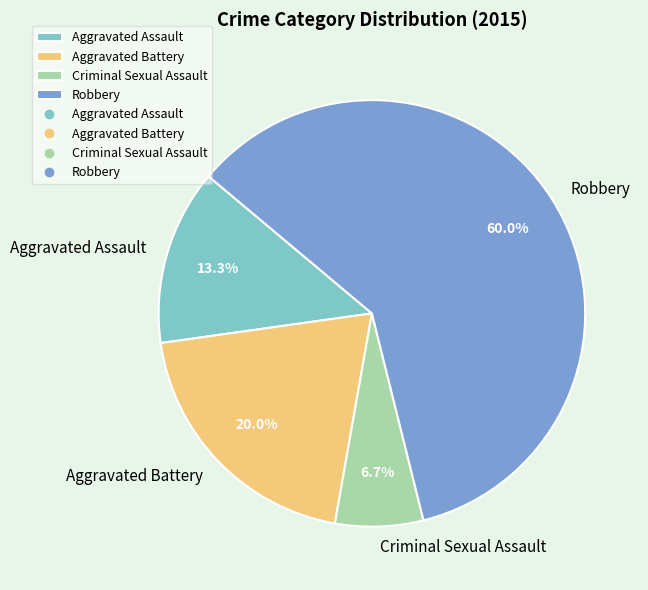

What percentage is the Aggravated Battery slice, to the nearest percent?

20%